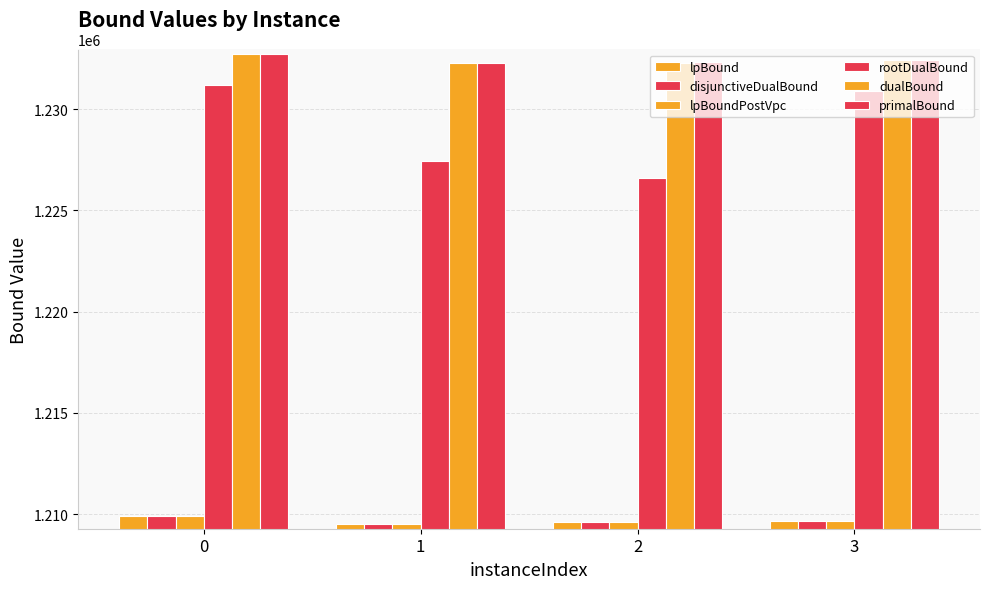

The primalBound series shows 1232269.0 at 1. True or false?

True